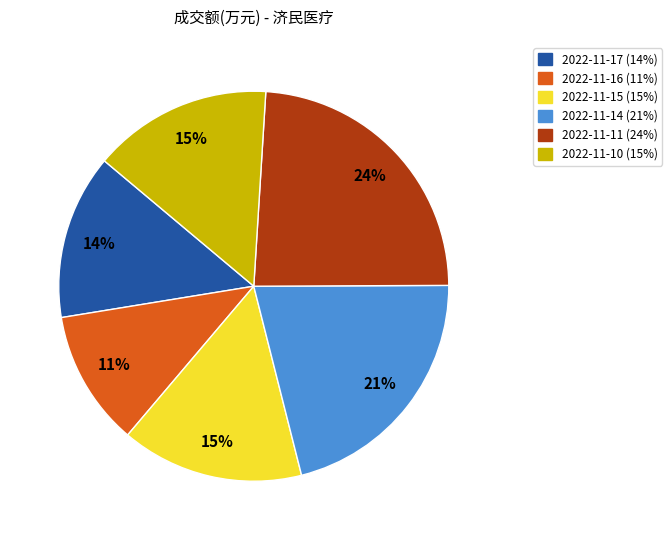

How many slices are in this pie chart?

6